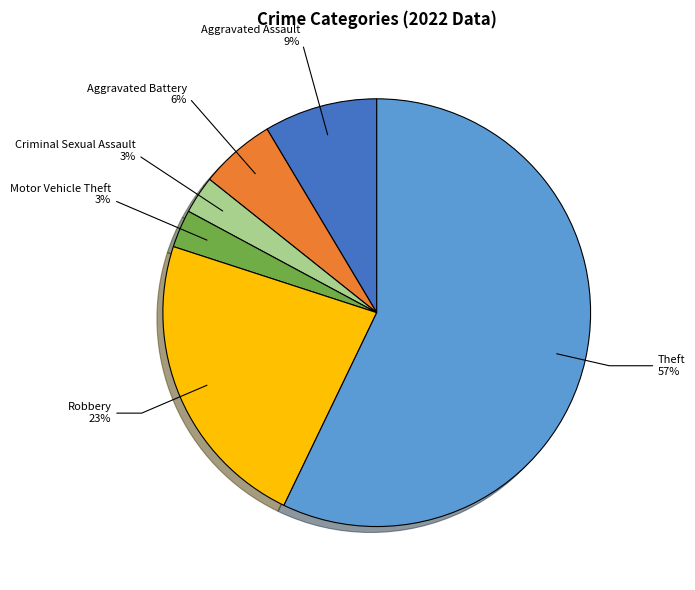

Count the number of slices in the pie.

6